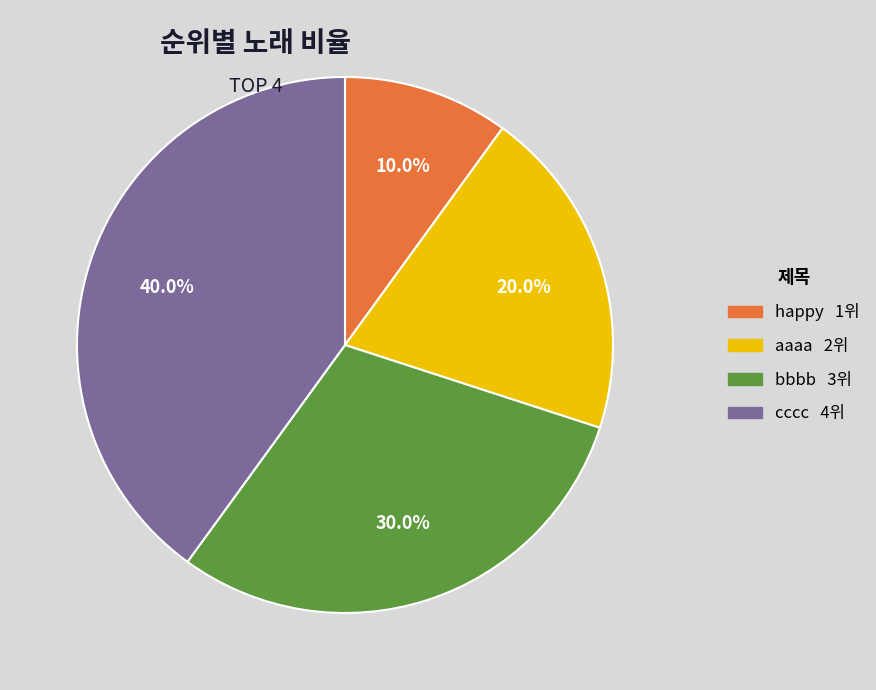

What percentage is the happy slice, to the nearest percent?

10%